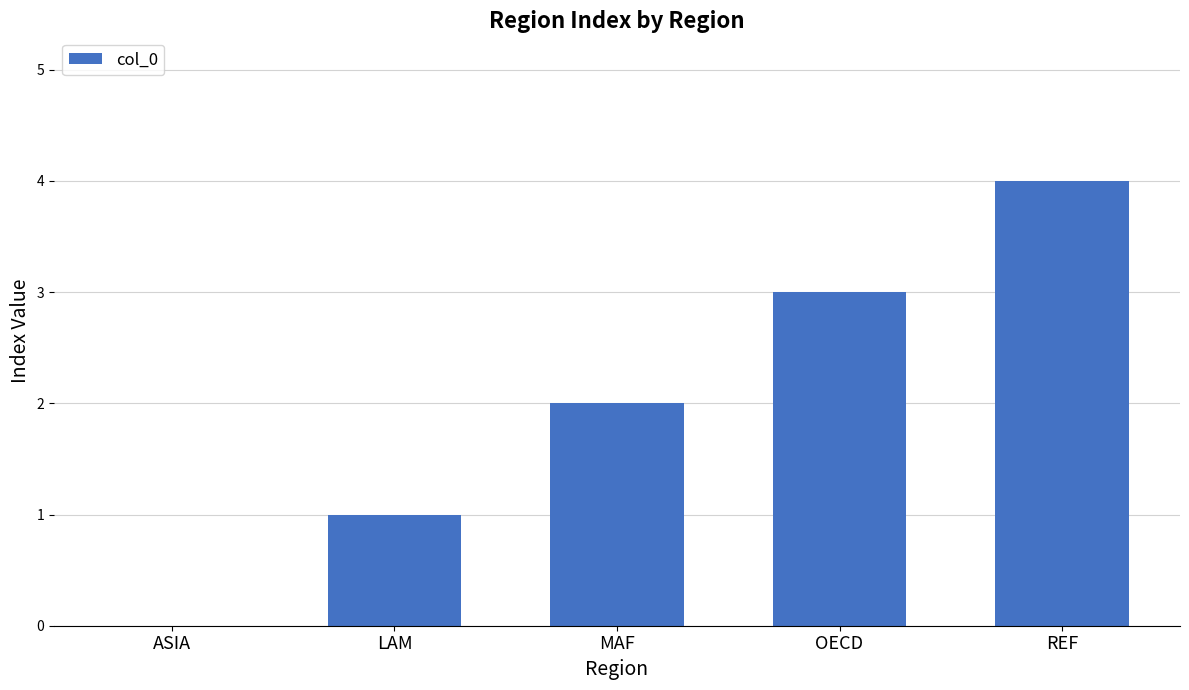

Are the bars horizontal?

No